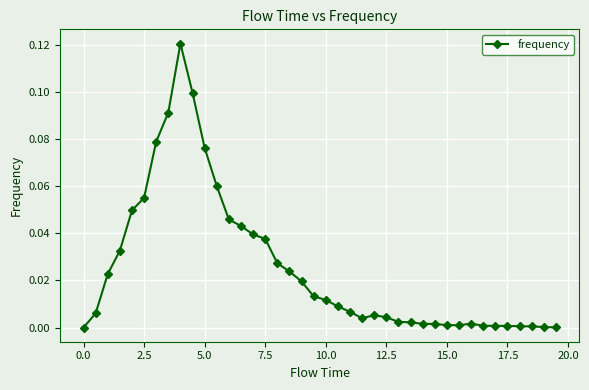

How many lines are shown in the chart?

1